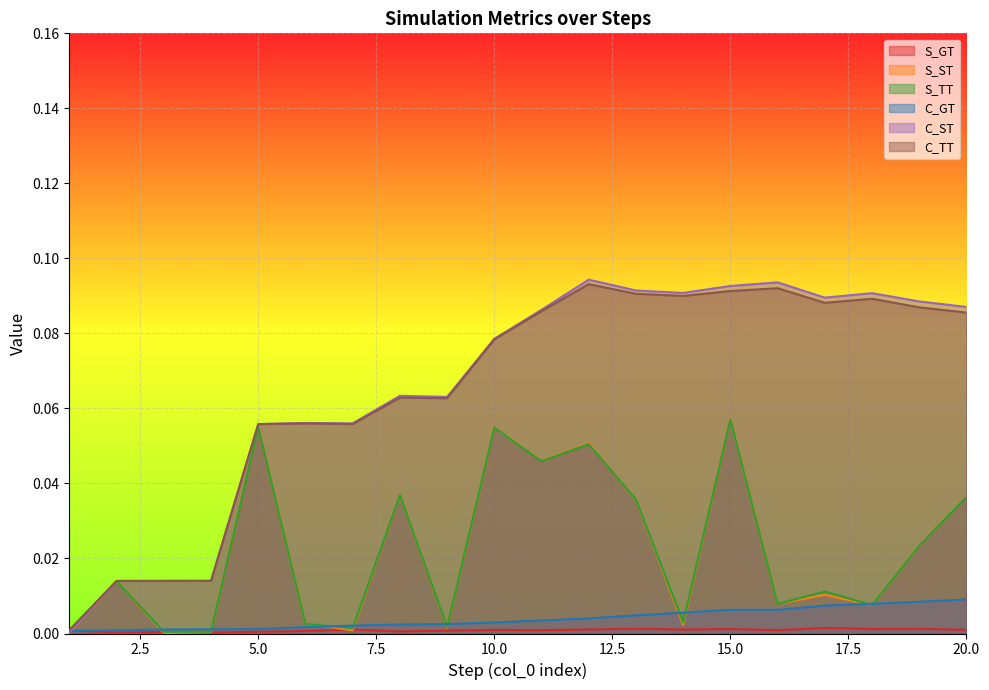

Between which two adjacent categories do C_ST and C_GT first intersect?

1 and 2